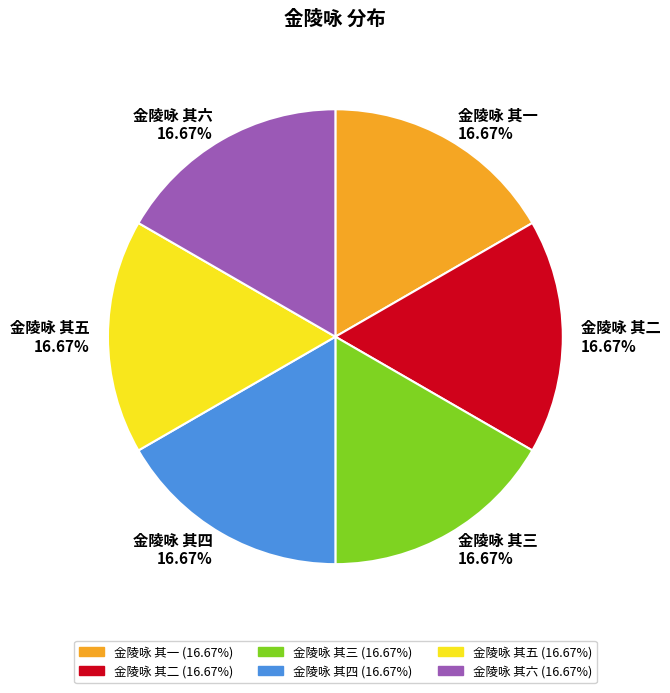

What percentage is the 金陵咏 其四 slice, to the nearest percent?

17%